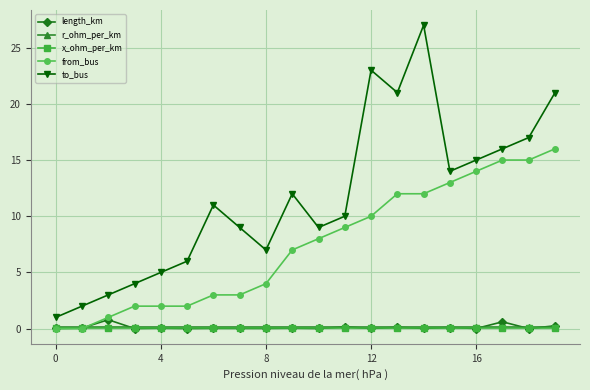

True or false: length_km and to_bus cross at least once.

False